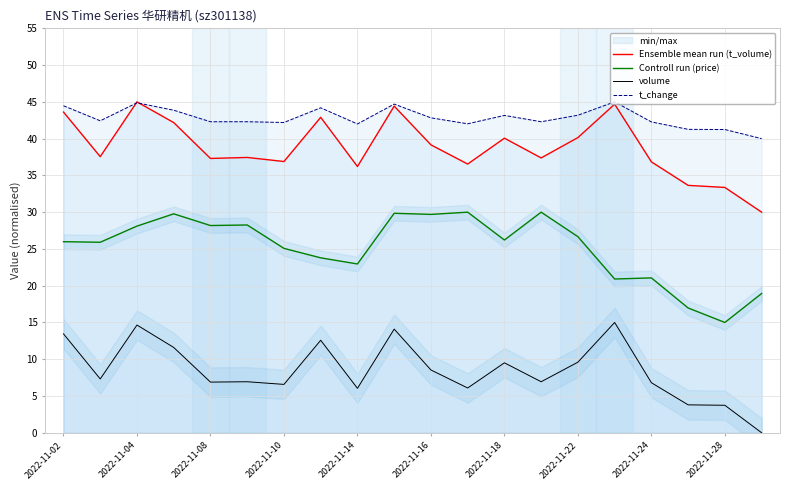

What is the lowest value of the t_change series?

40.0